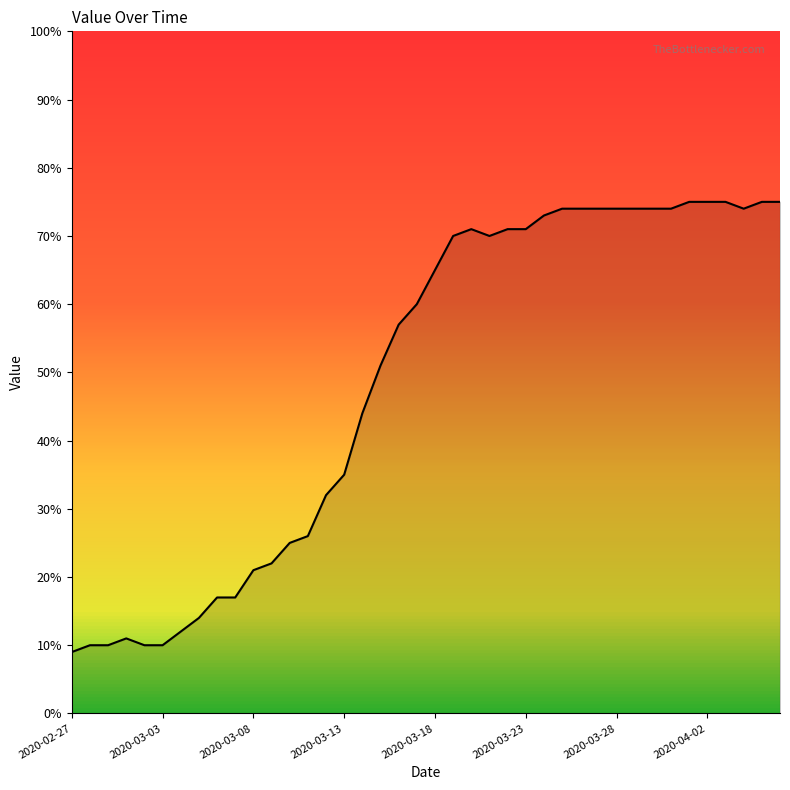

What is the difference between the maximum and minimum values?

66